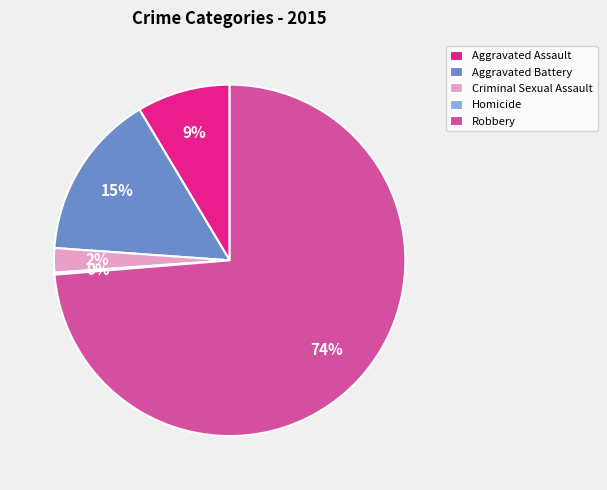

To the nearest percent, what is the difference between the largest and smallest slice percentages?

74%